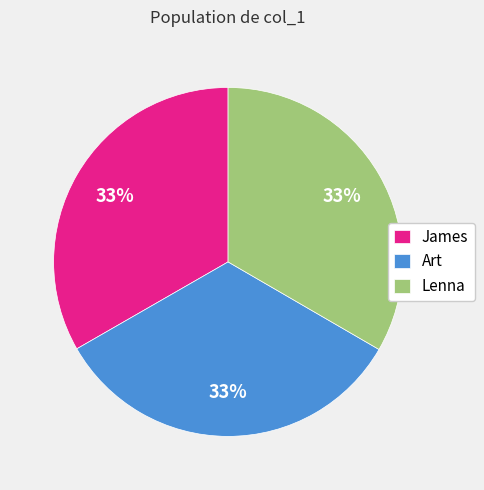

How many segments does this pie chart have?

3